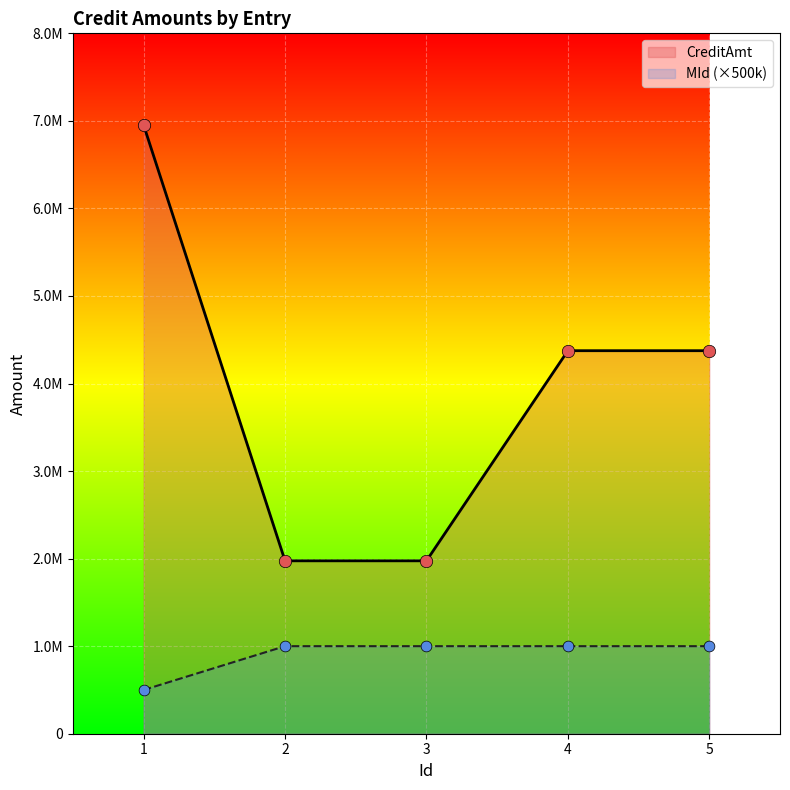

Is the value of CreditAmt at 4 greater than the value of MId at 4?

Yes